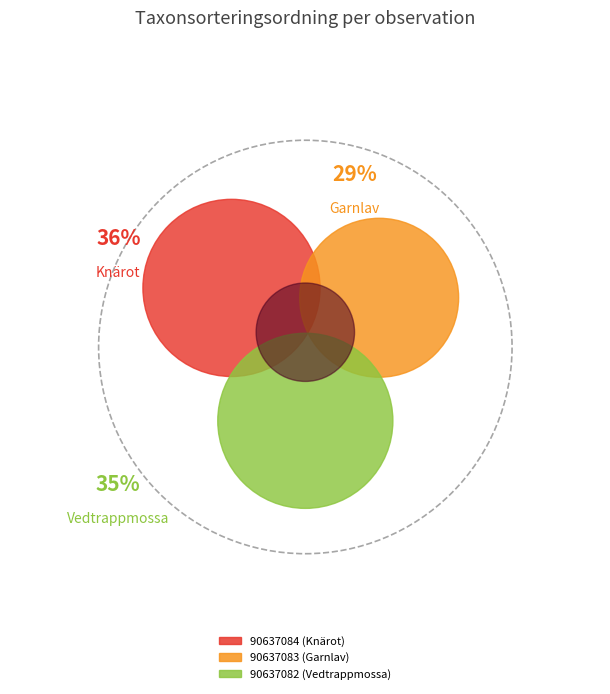

Which slice is the smallest?

90637083 (Garnlav)